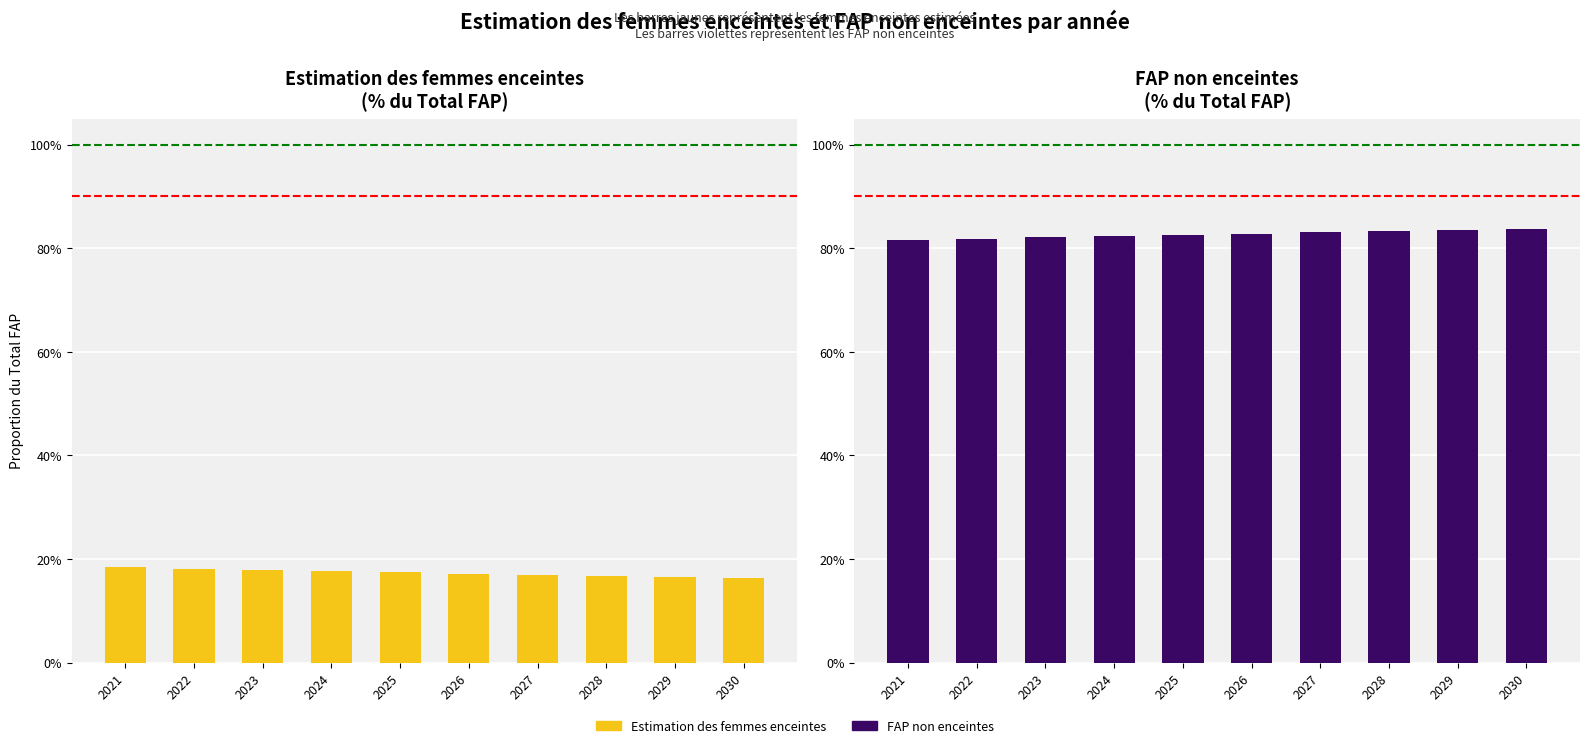

What is the value of the FAP non enceintes bar at the 3rd from the left?

82.1